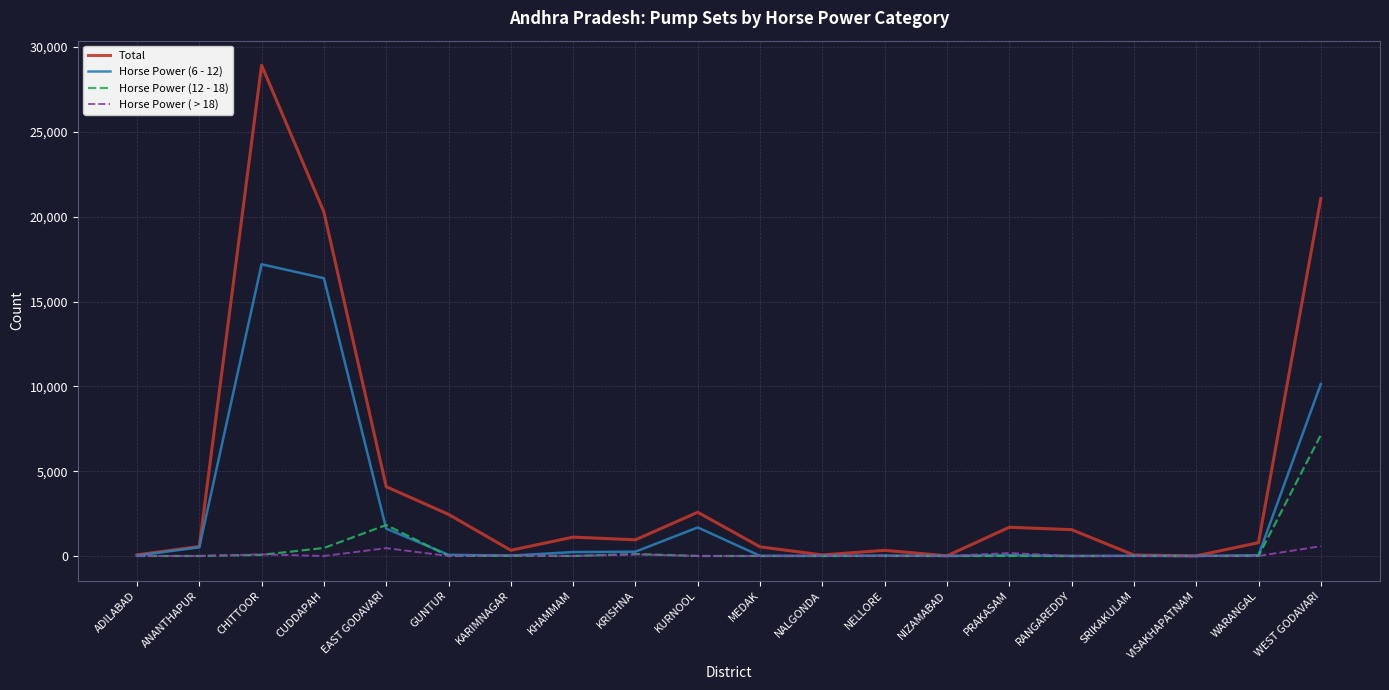

Which series has the widest spread of values?

Total